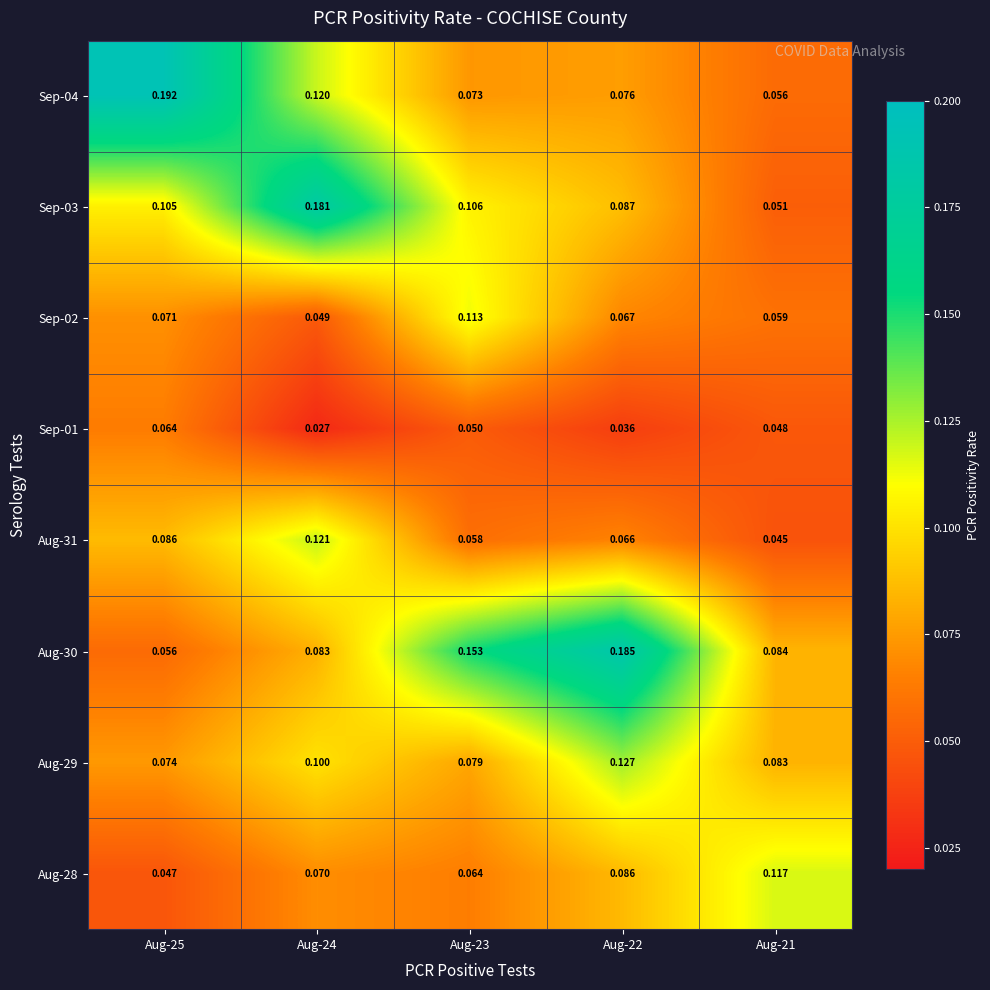

Which series changed the most between Aug-24 and Aug-21?

Sep-03